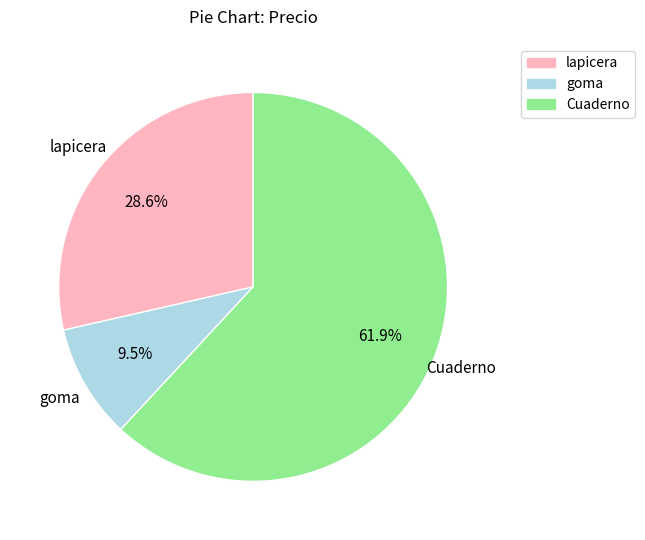

What percentage do goma and Cuaderno together represent?

71.4%